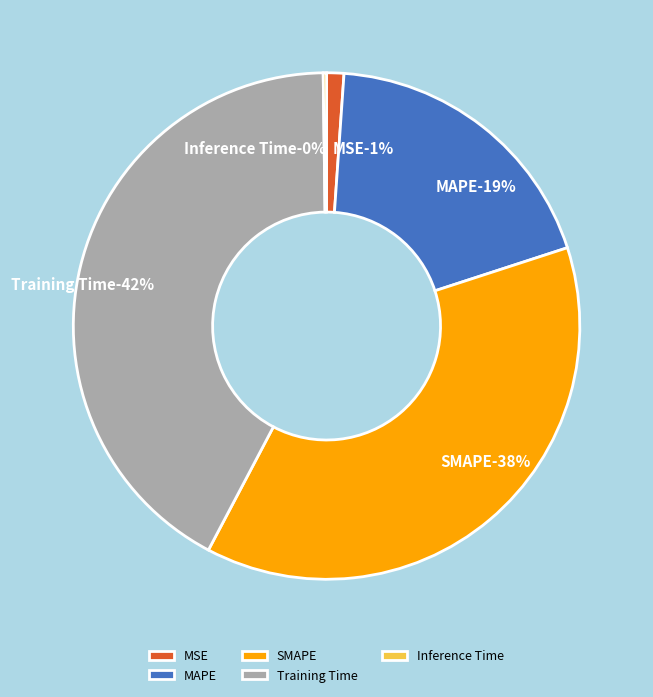

Which has a higher value, MAPE or MSE?

MAPE